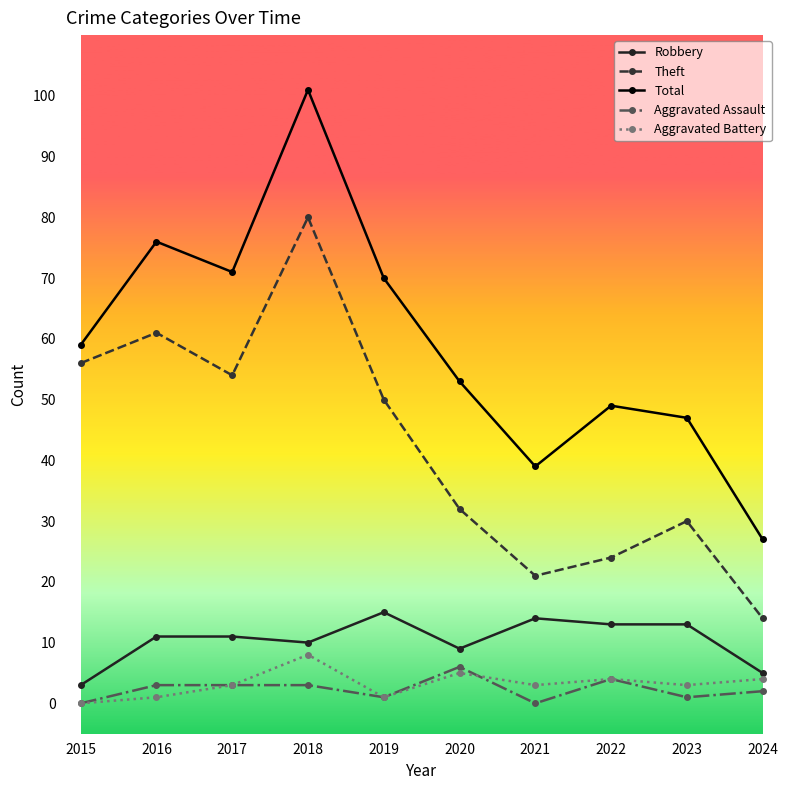

True or false: Aggravated Assault and Total cross at least once.

False